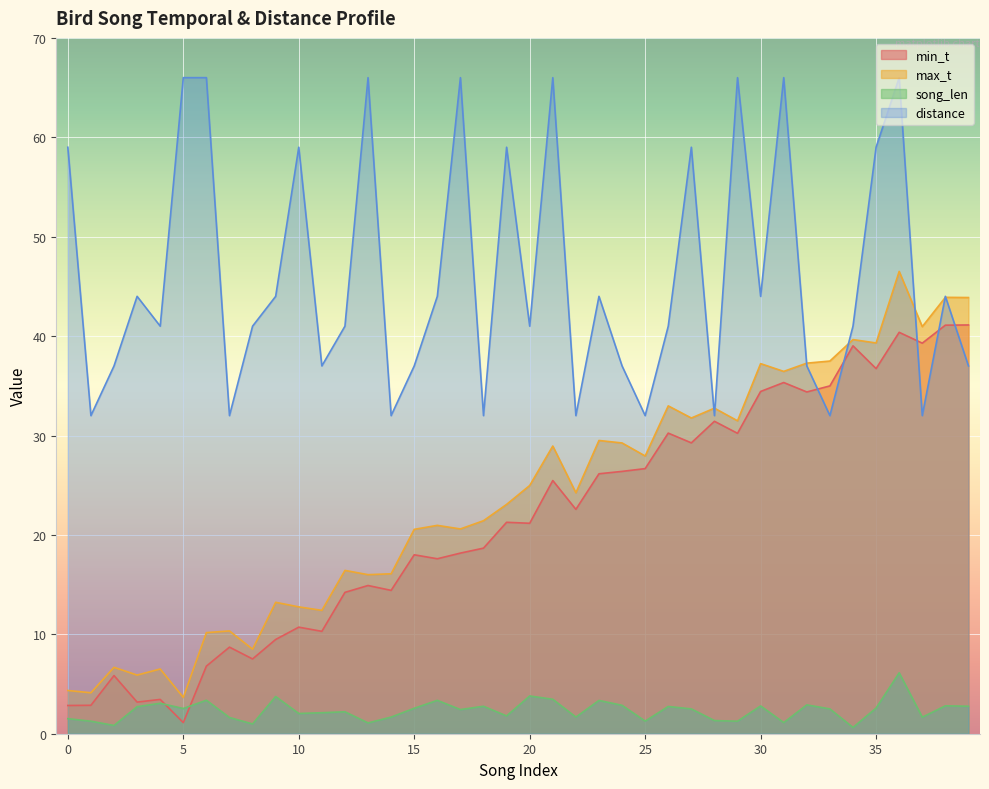

Which has a higher value, 4 or 28?

28